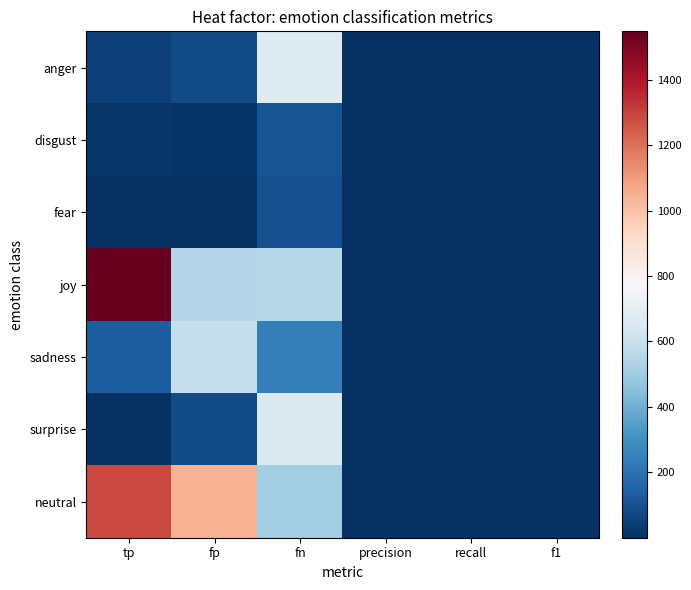

Which series has the largest total across all categories?

neutral